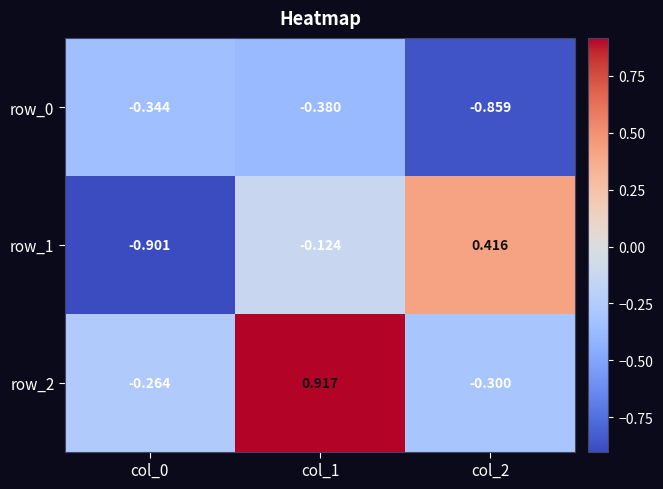

Is it true that row_0 equals -0.3 at col_0?

True